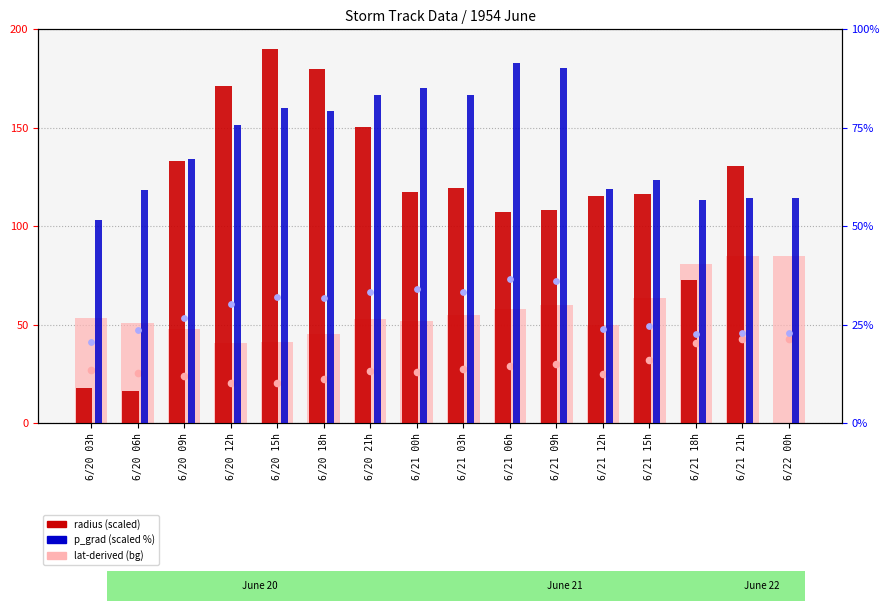

Which series has the widest spread of Y values?

radius (scaled)